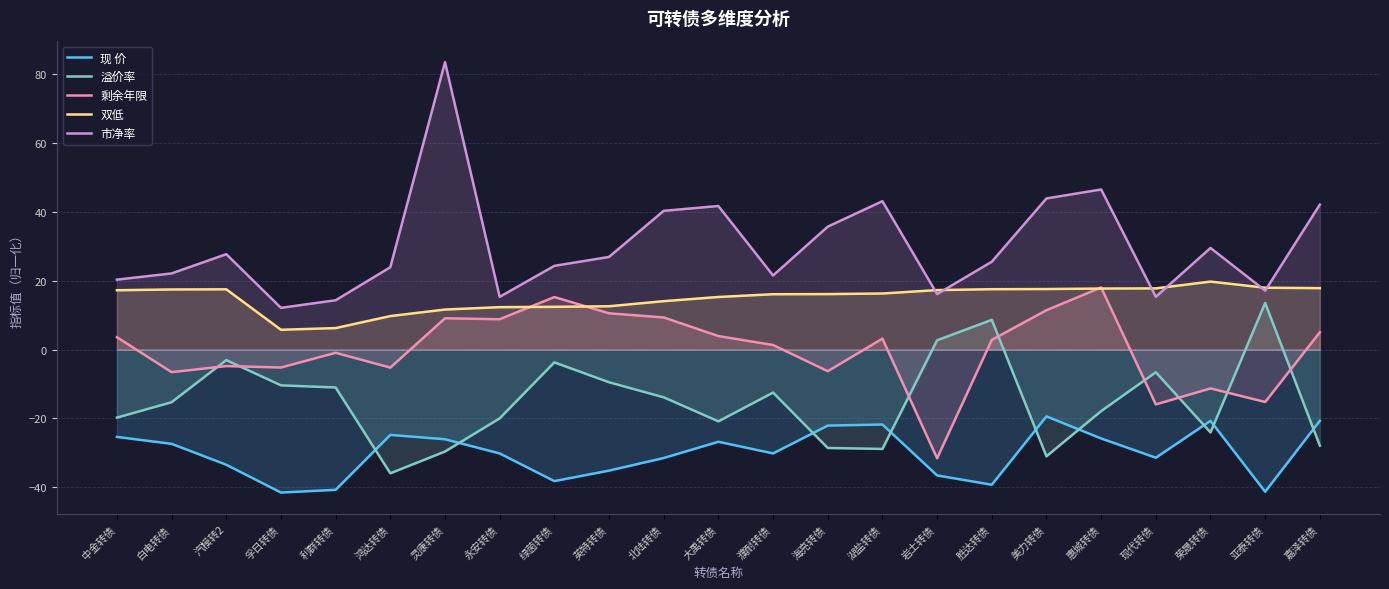

Is the value of 双低 at 汽模转2 greater than the value of 市净率 at 汽模转2?

No